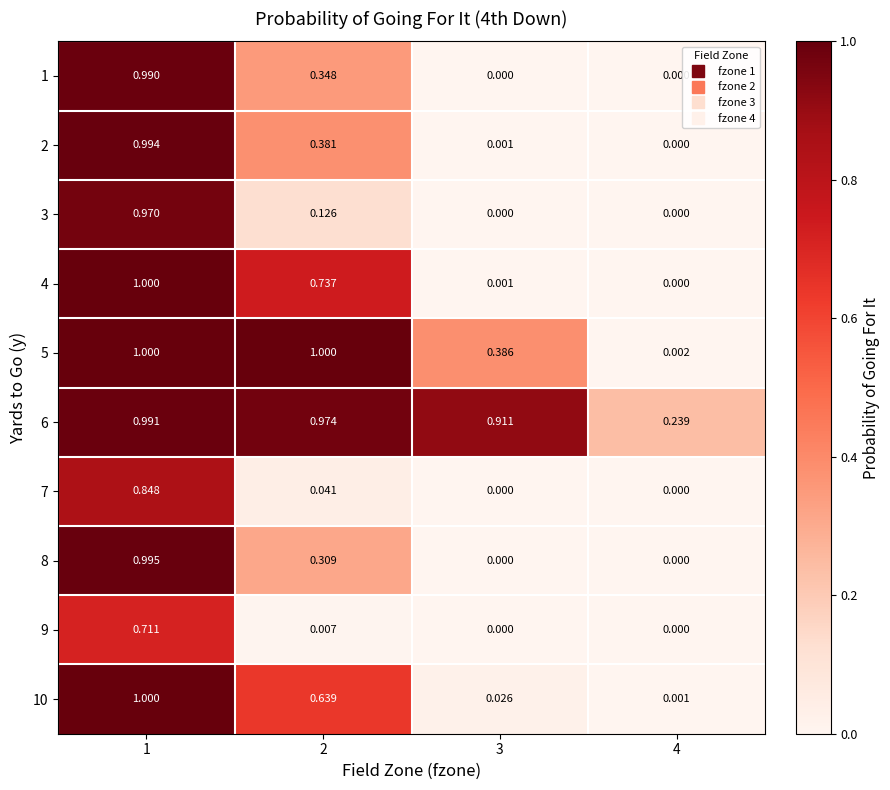

Is the value of 3 at 4 greater than the value of 5 at 2?

No